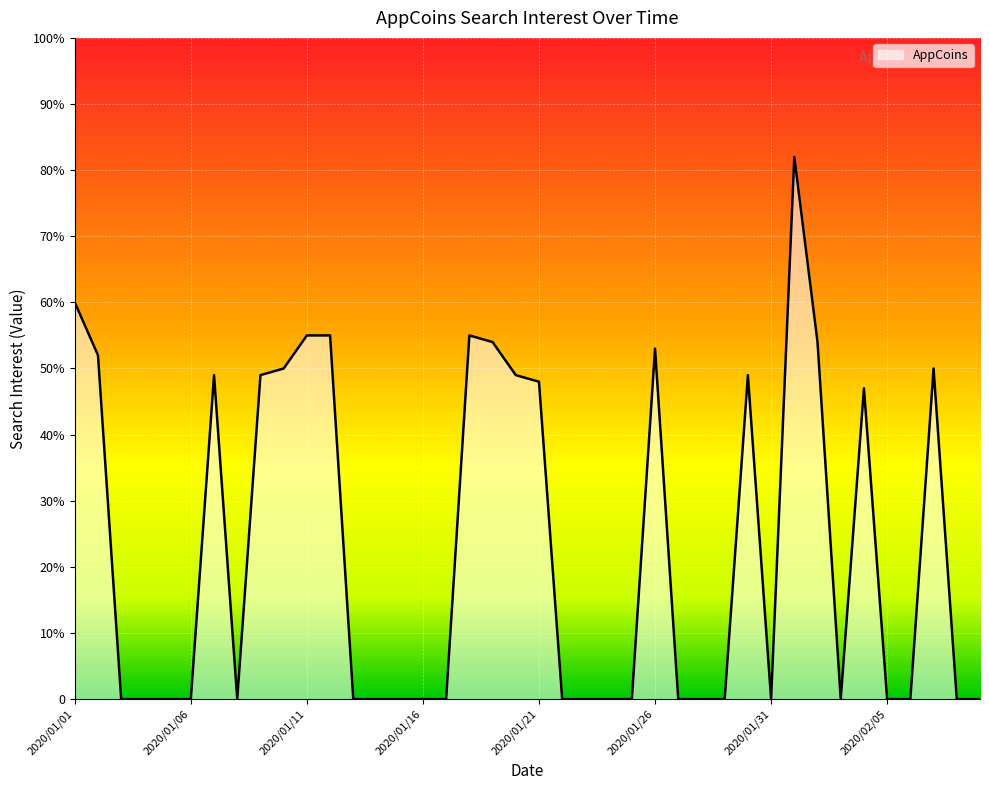

What is the difference between the second highest and minimum values?

60